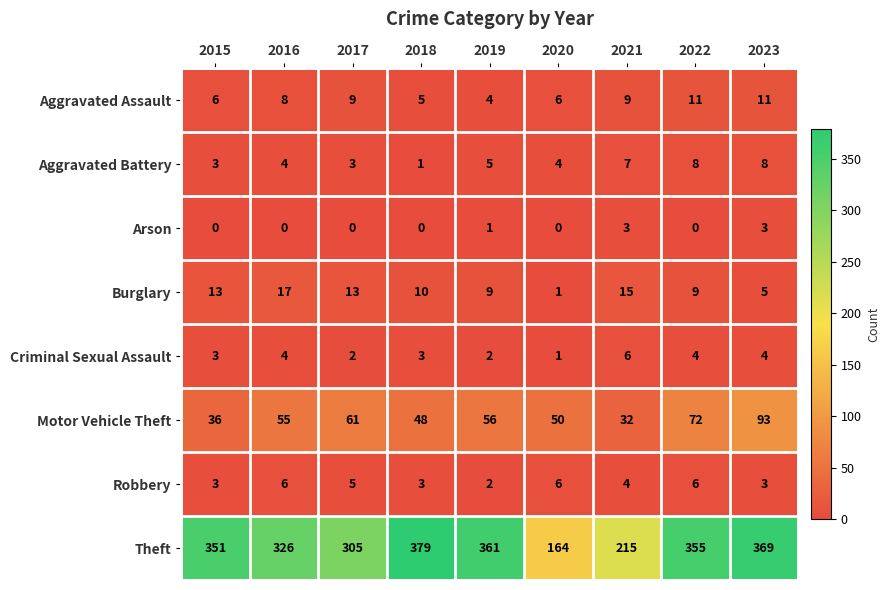

What is the difference between the maximum and minimum values in the Aggravated Battery series?

7